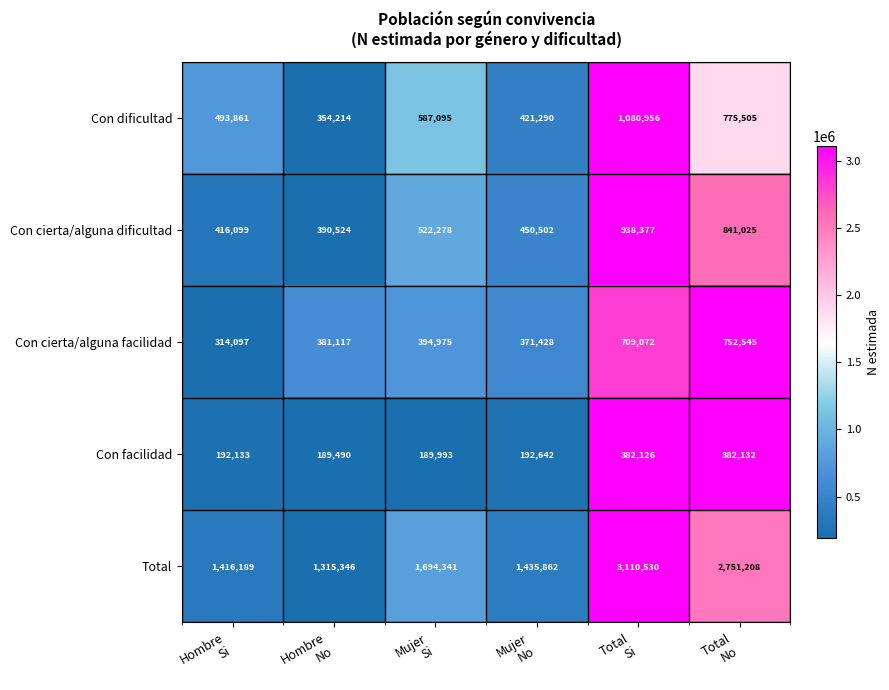

Which series has the widest spread of values?

Total